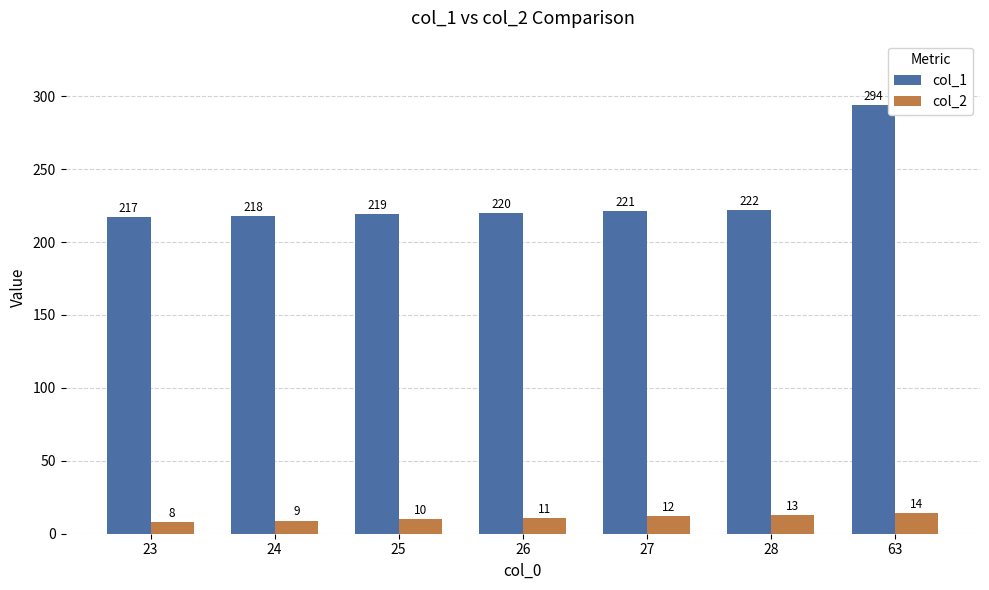

Is the value of col_2 at 27 greater than the value of col_1 at 63?

No